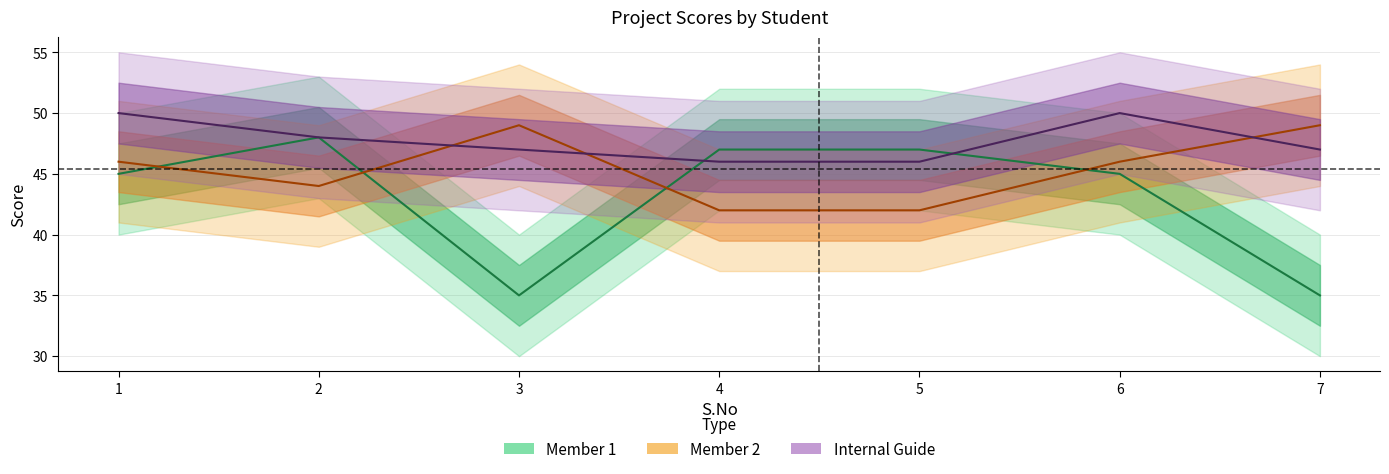

What is the value of the Member 2 point at the 6th from the left?

46